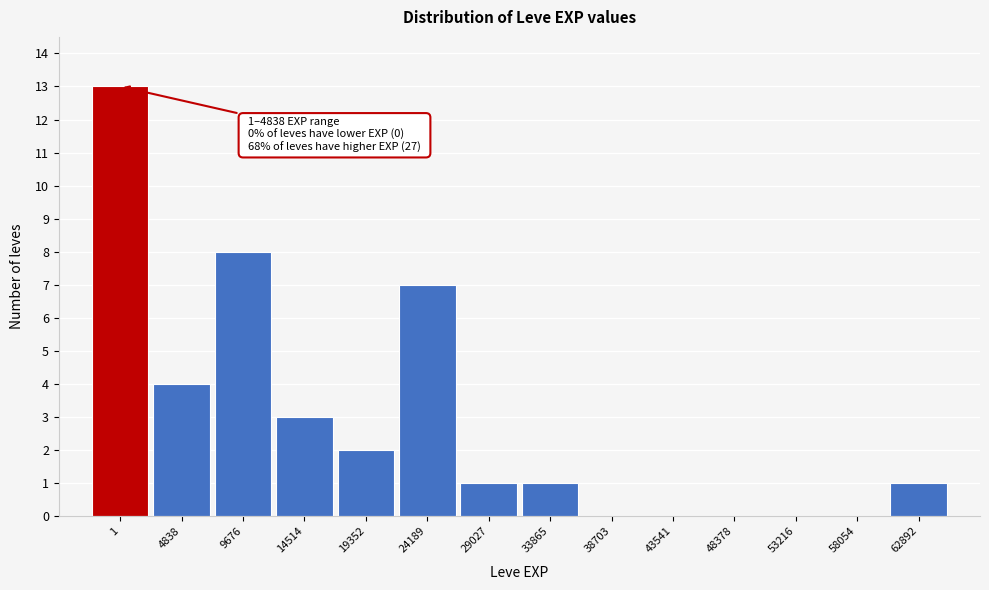

Reading left to right, list all the values displayed in this chart.

1=13	4838=4	9676=8	14514=3	19352=2	24189=7	29027=1	33865=1	38703=0	43541=0	48378=0	53216=0	58054=0	62892=1